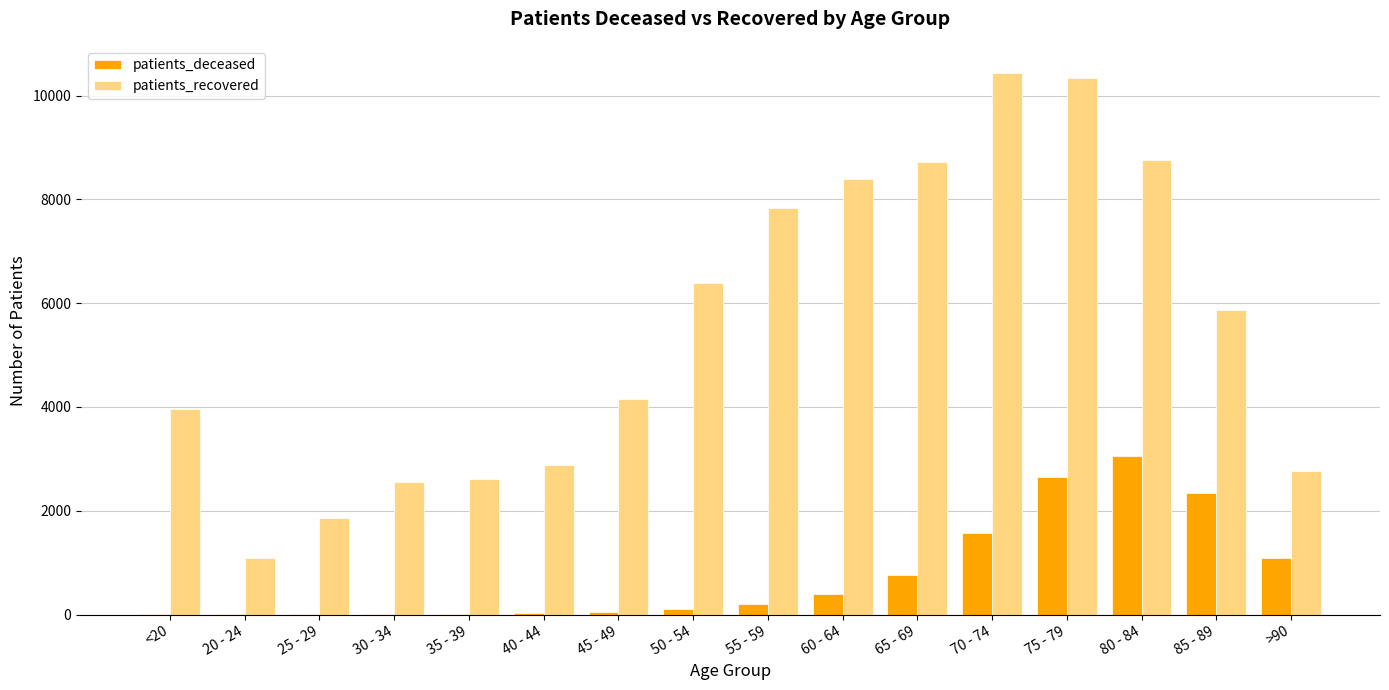

Which series has the largest total across all categories?

patients_recovered